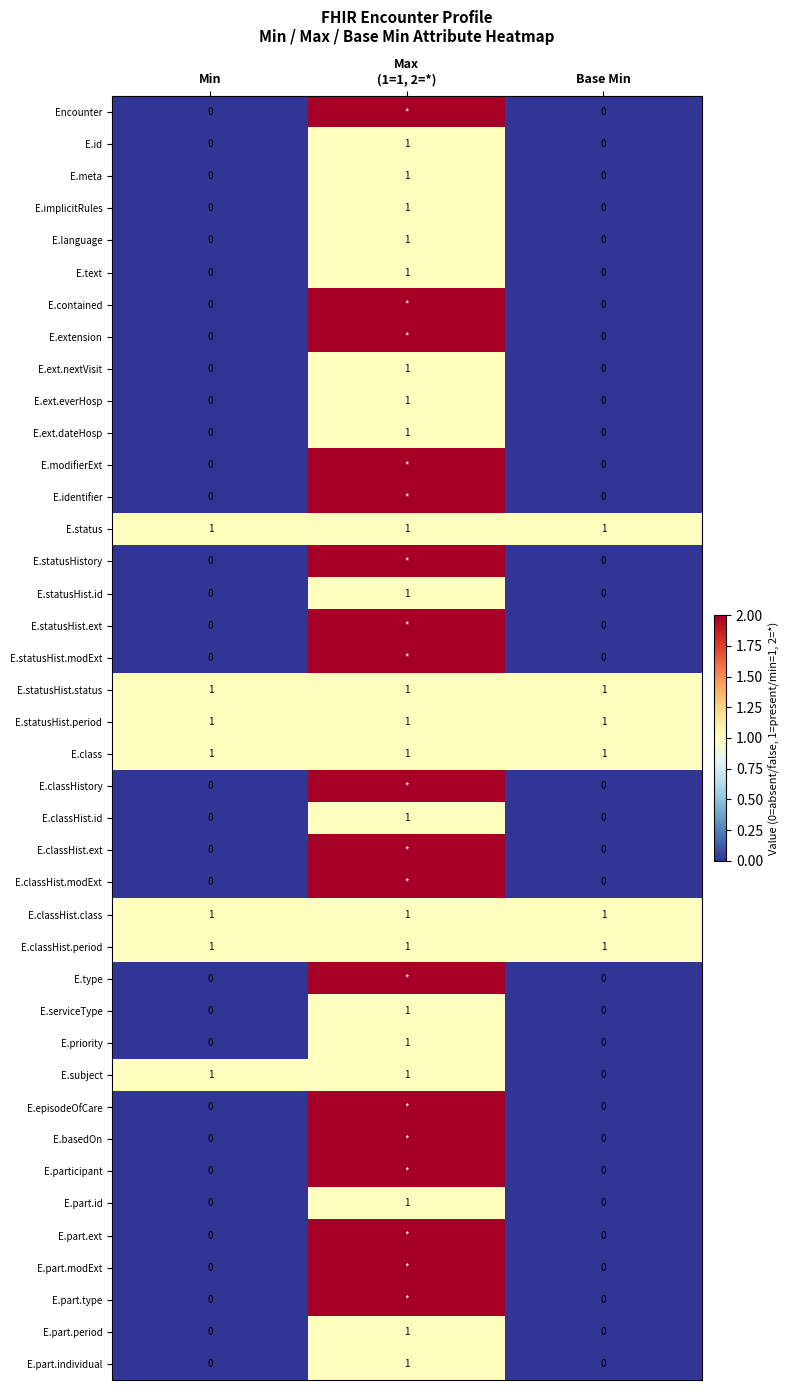

Is it true that E.classHist.period equals 1 at Min?

True